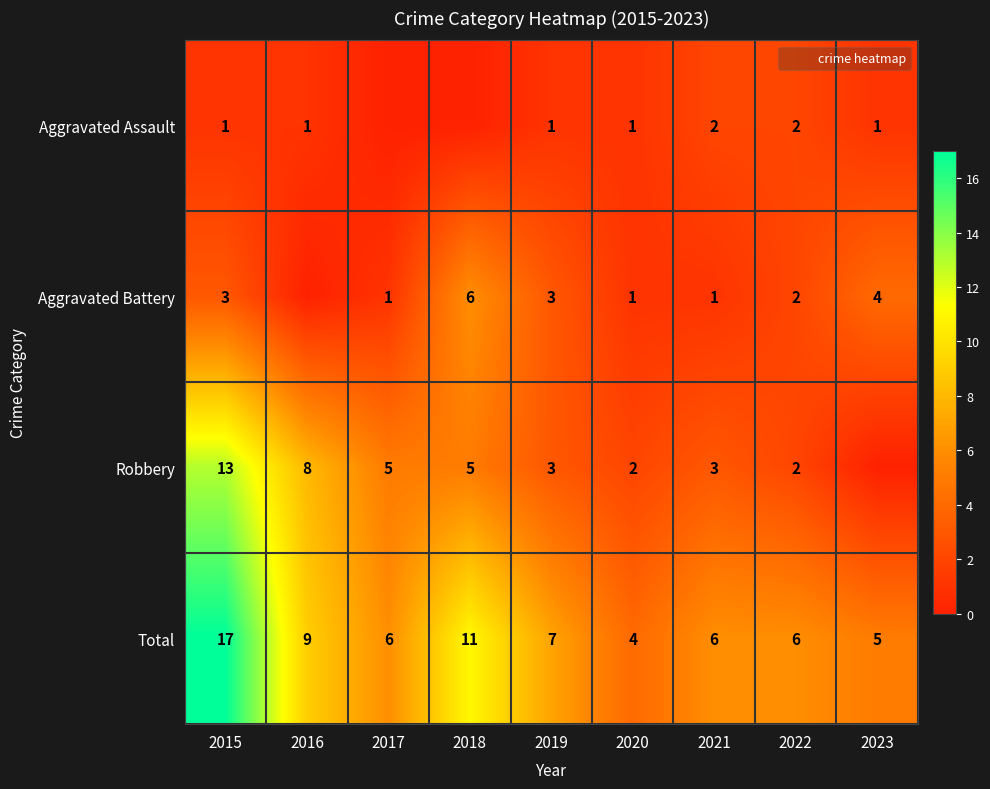

What is the maximum value shown in the chart?

17